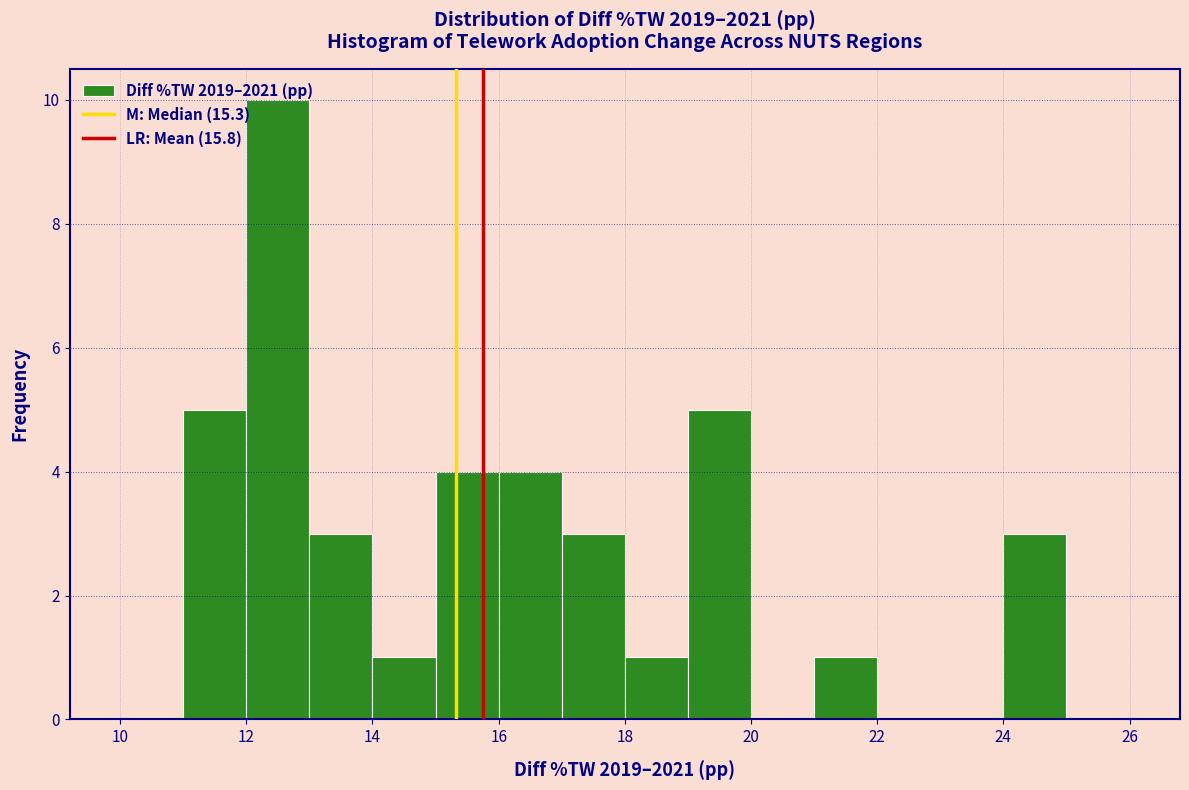

Reading left to right, list every bar in this chart as the range it spans on the x-axis followed by its height. The values are not printed on the chart, so give them approximately, as read against the axis.

10 to 11: 0
11 to 12: 5
12 to 13: 10
13 to 14: 3
14 to 15: 1
15 to 16: 4
16 to 17: 4
17 to 18: 3
18 to 19: 1
19 to 20: 5
20 to 21: 0
21 to 22: 1
22 to 23: 0
23 to 24: 0
24 to 25: 3
25 to 26: 0